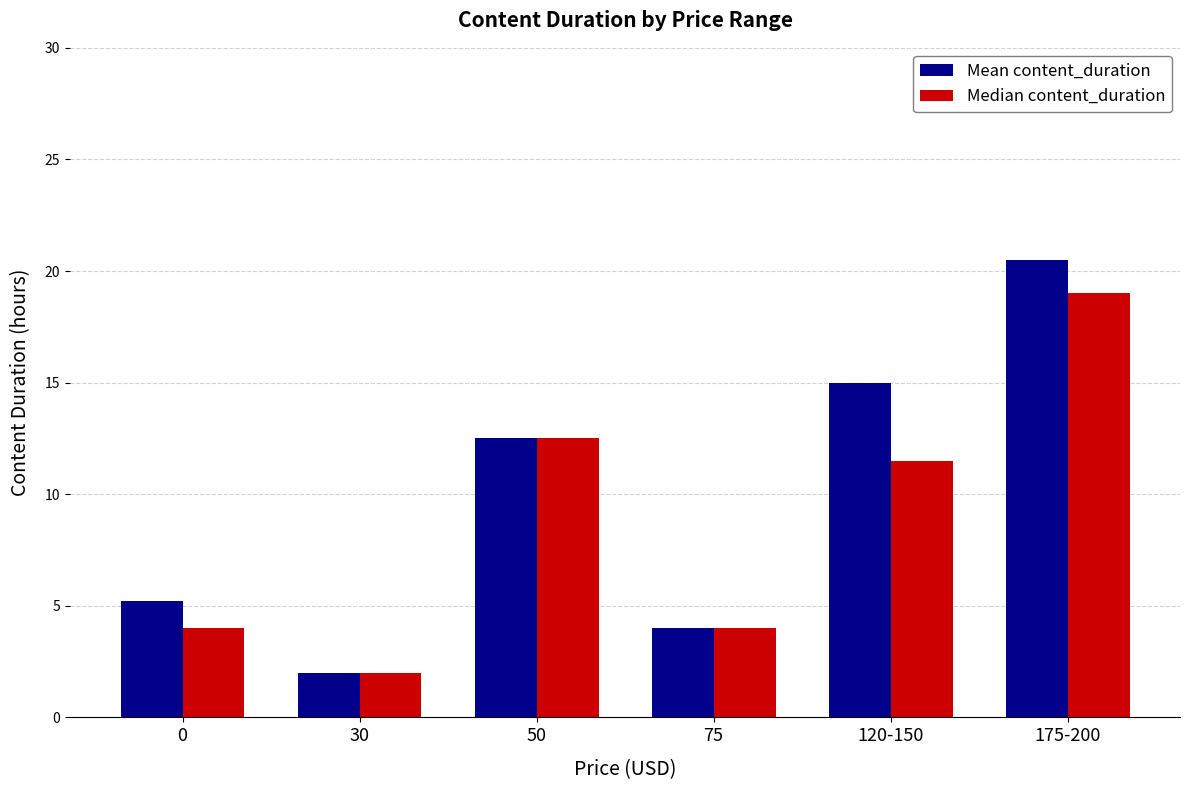

Reading left to right, transcribe all the data shown in this chart.

Mean content_duration: 0=5.2	30=2.0	50=12.5	75=4.0	120-150=15.0	175-200=20.5
Median content_duration: 0=4.0	30=2.0	50=12.5	75=4.0	120-150=11.5	175-200=19.0